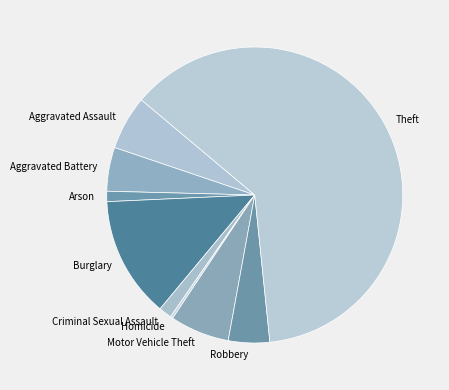

Does Criminal Sexual Assault account for over 50% of the chart?

No